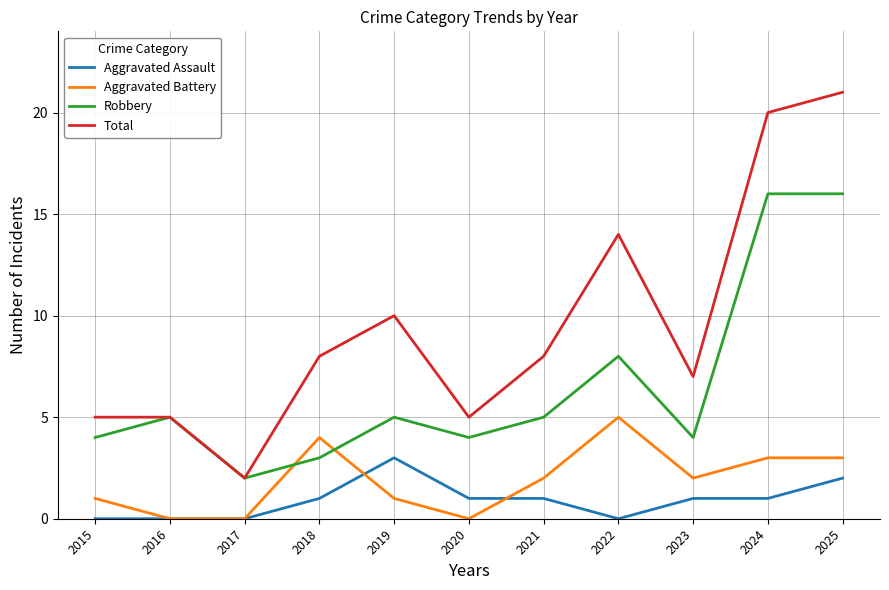

True or false: Aggravated Battery has a value of 3 at 2020.

False